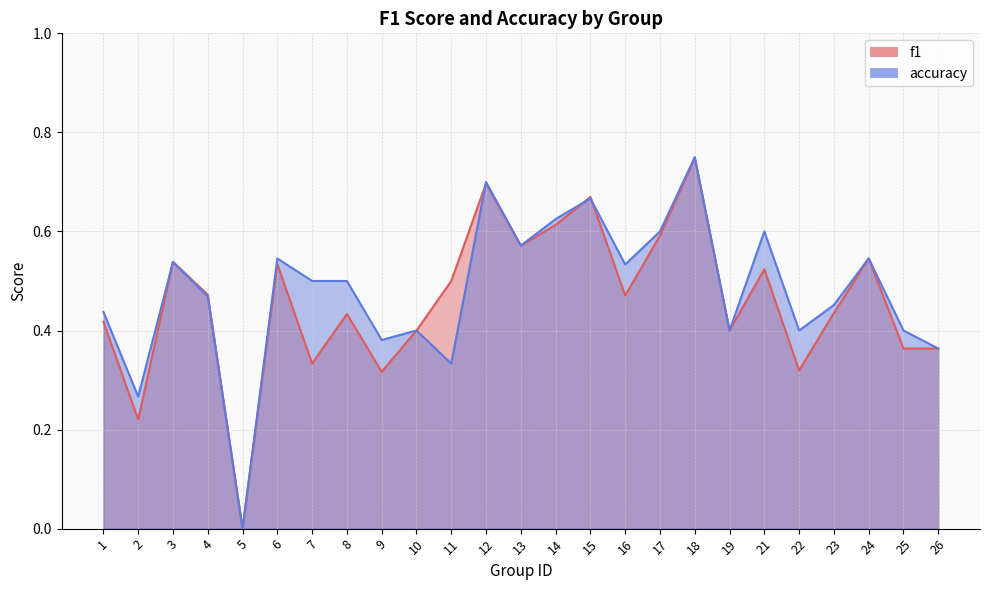

How many categories are shown in the chart?

25